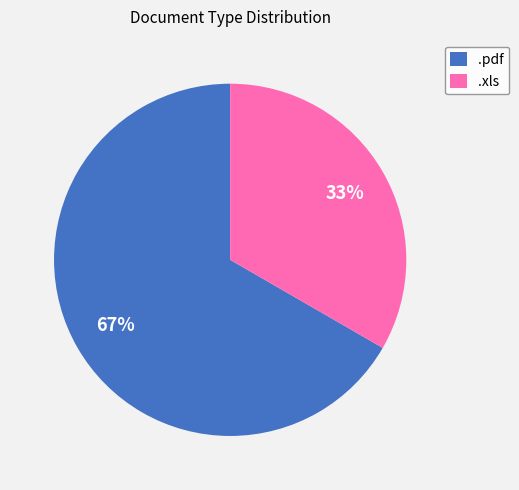

To the nearest percent, what percentage of the pie is .pdf?

67%